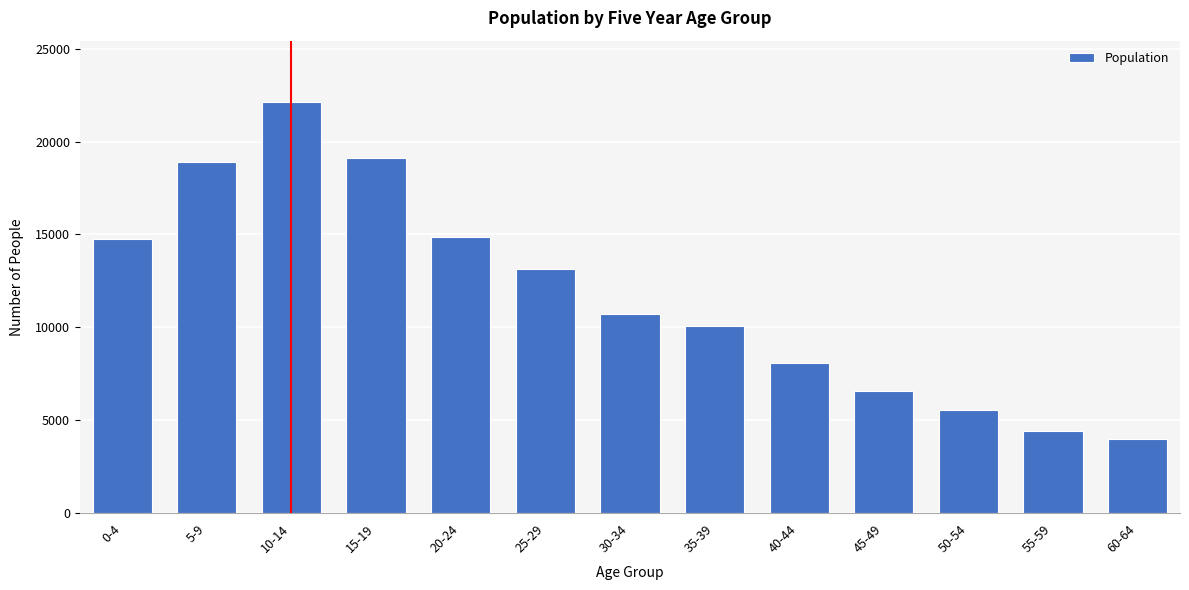

Reading right to left, what are all the values shown in this chart?

60-64=3968	55-59=4415	50-54=5546	45-49=6592	40-44=8092	35-39=10053	30-34=10713	25-29=13151	20-24=14842	15-19=19129	10-14=22111	5-9=18920	0-4=14737